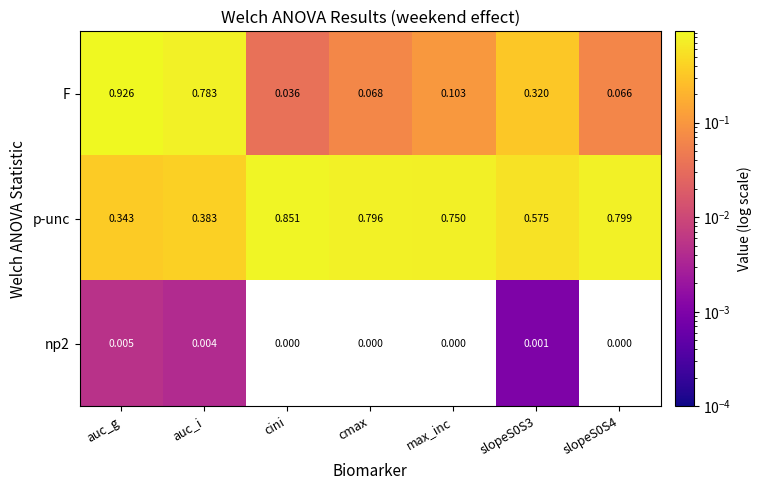

Rank the series by their maximum value, from highest to lowest.

F, p-unc, np2